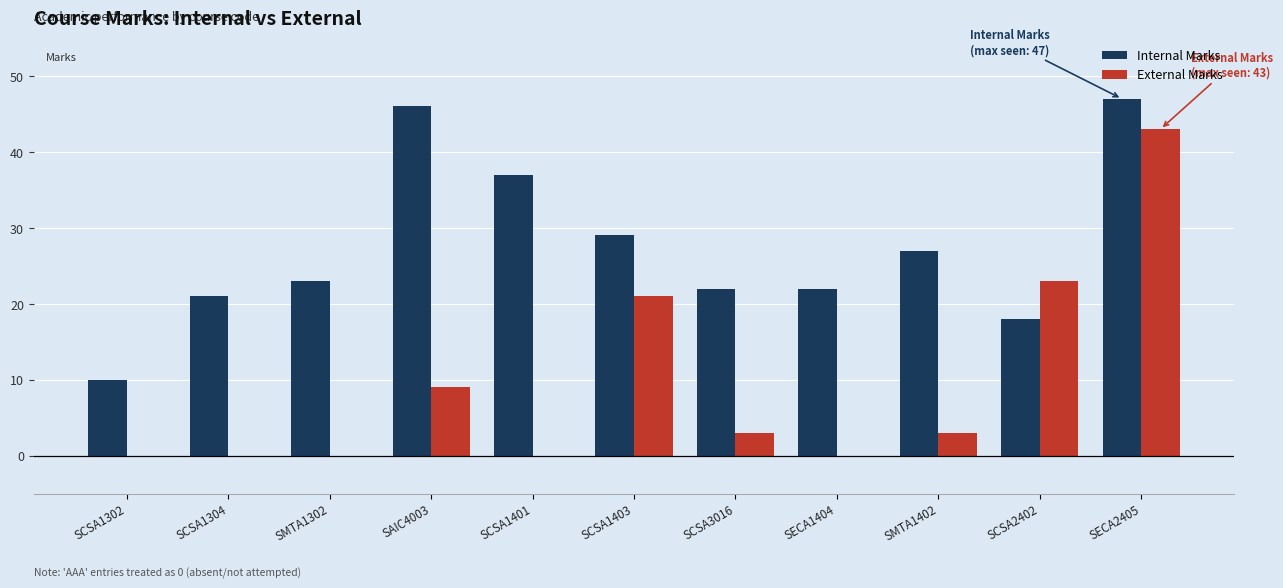

Which series has the widest spread of values?

External Marks